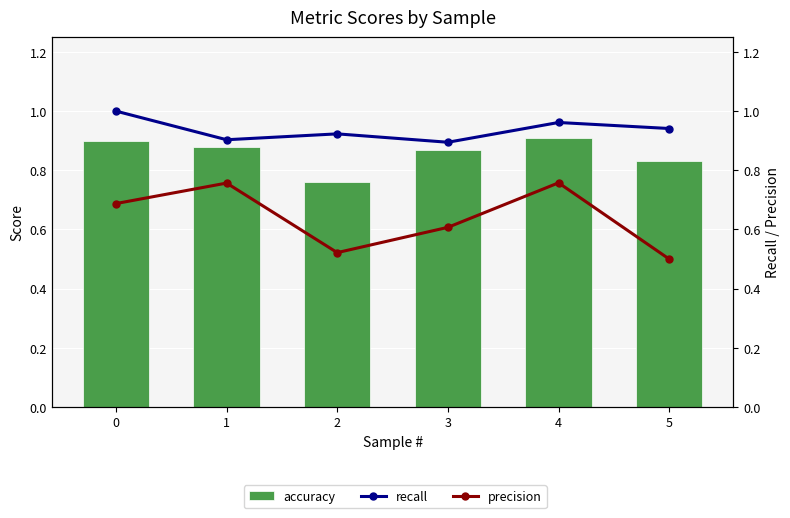

Reading left to right, list all the values displayed in this chart.

accuracy: 0.9	0.9	0.8	0.9	0.9	0.8
recall: 1.0	0.9	0.9	0.9	1.0	0.9
precision: 0.7	0.8	0.5	0.6	0.8	0.5